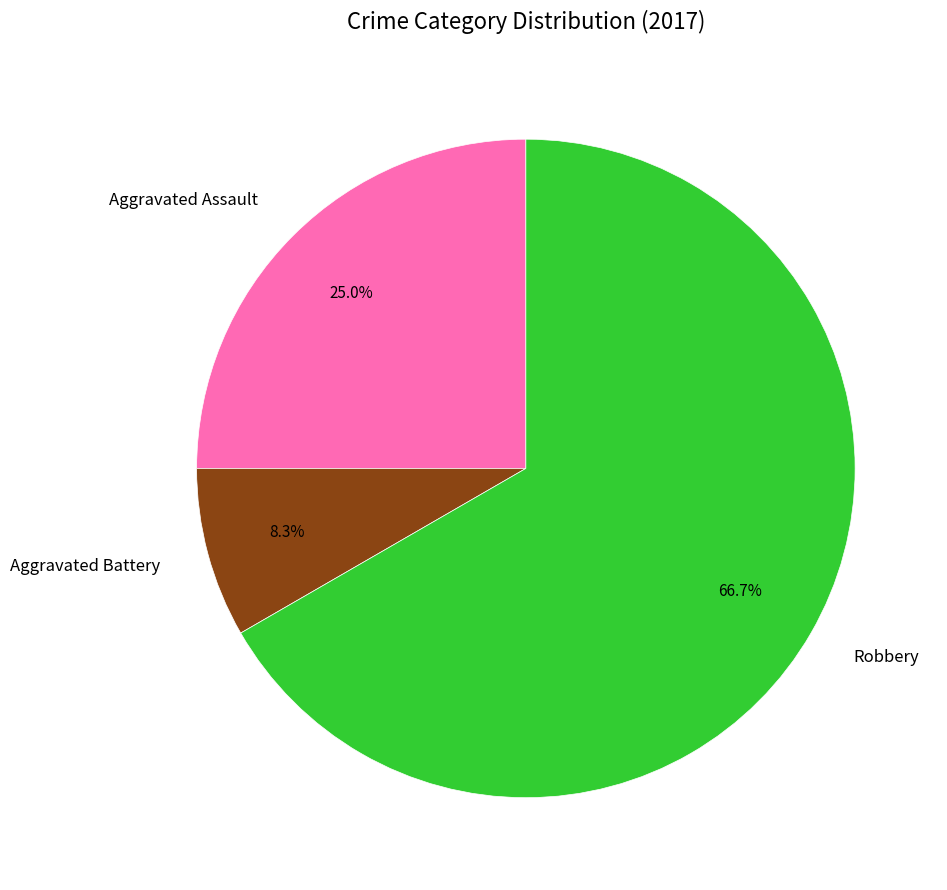

The Aggravated Assault slice represents 12% of the pie. True or false?

False